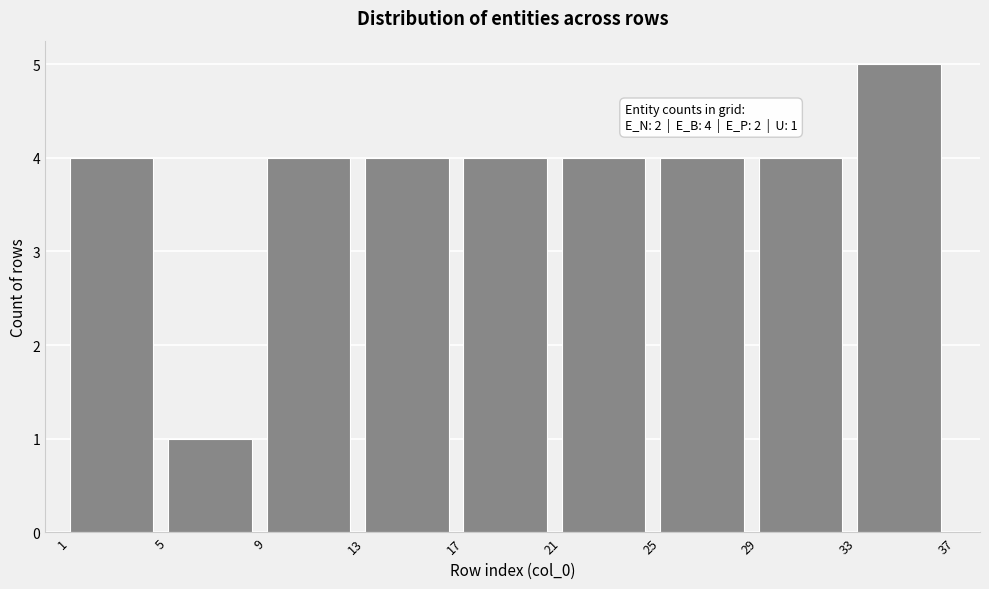

Over which range of the x-axis is the bar tallest?

33 to 37